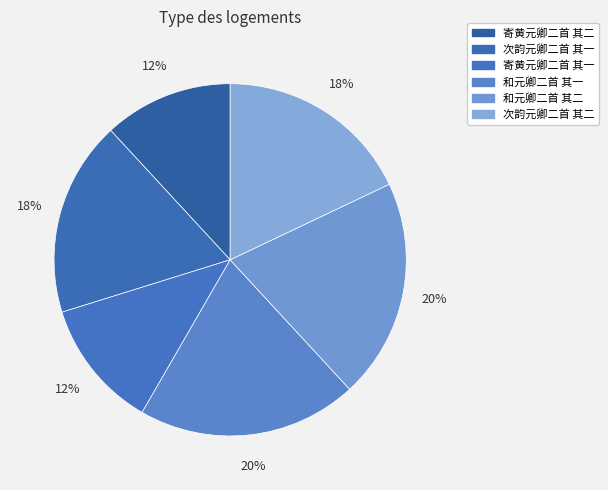

Does 次韵元卿二首 其一 account for over 50% of the chart?

No